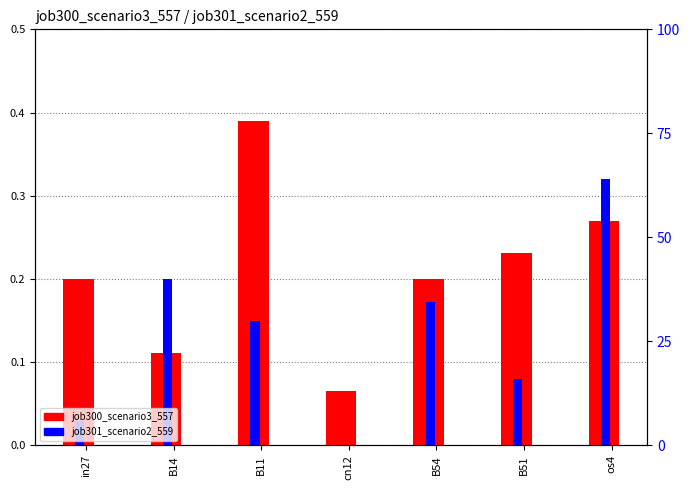

Reading left to right, list all the values displayed in this chart.

job300_scenario3_557: 0.2	0.1	0.4	0.1	0.2	0.2	0.3
job301_scenario2_559: 0.0	0.2	0.1	0.0	0.2	0.1	0.3